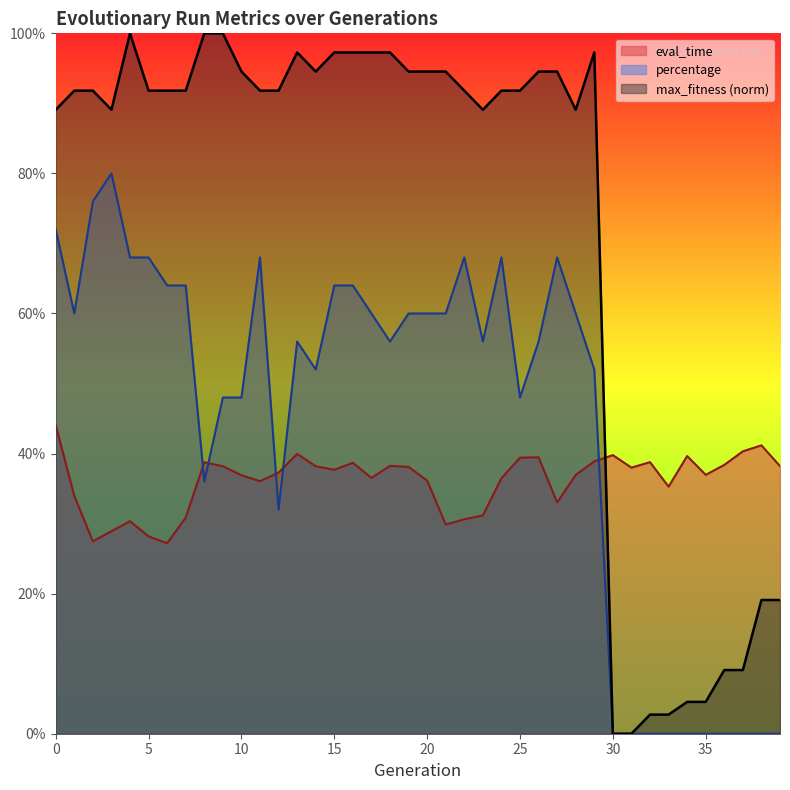

The value of max_fitness at 24 is 0.4. True or false?

False